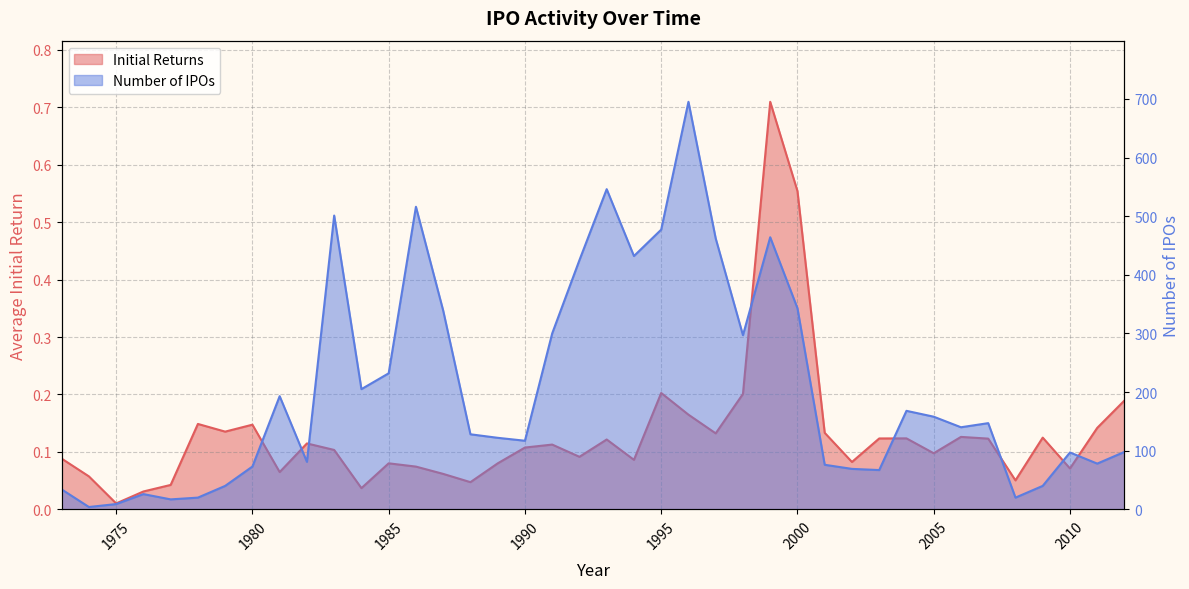

What are all the series names shown in the legend?

Initial Returns, Number of IPOs